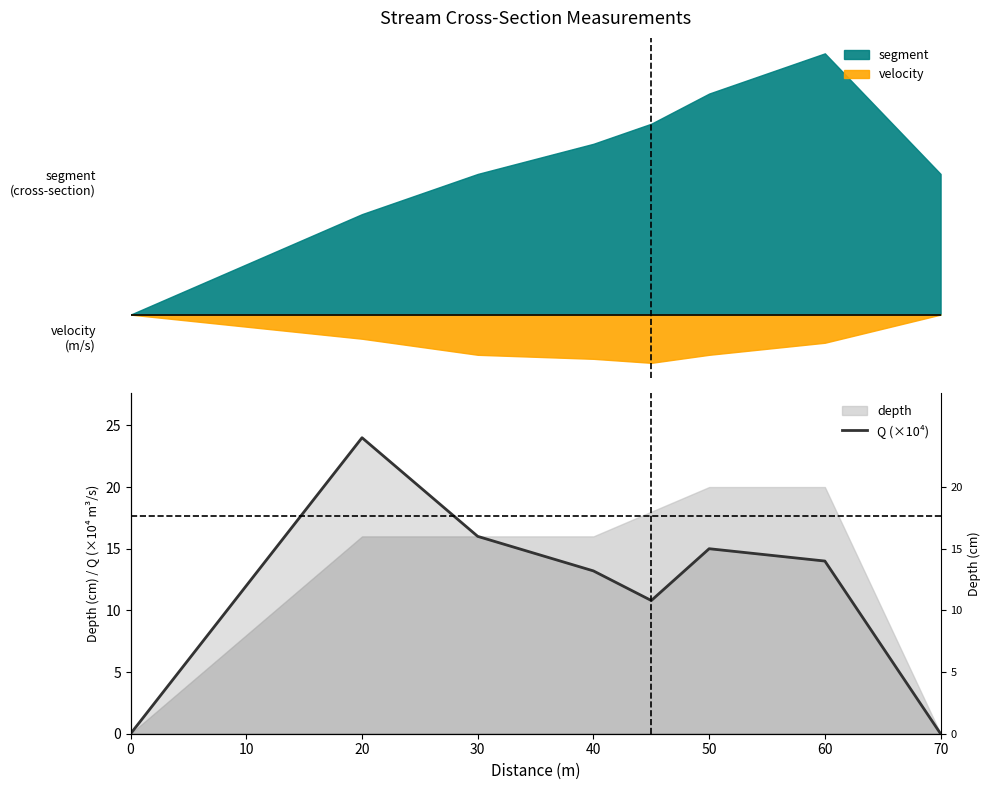

What is the average value?

11.6